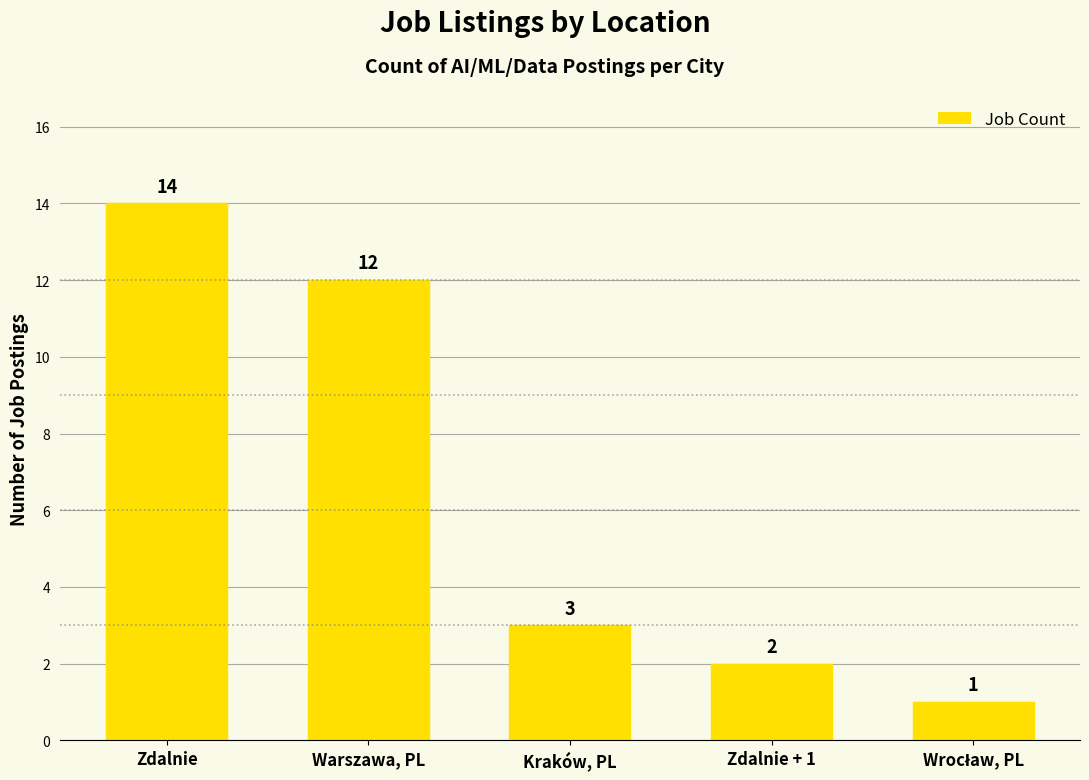

What is the greatest value displayed?

14